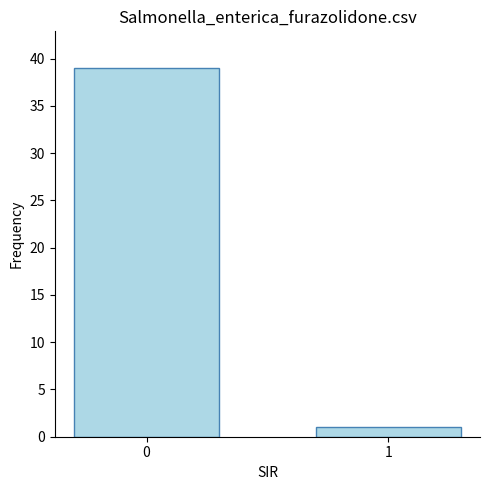

True or false: the data shows 1 at 1.

True